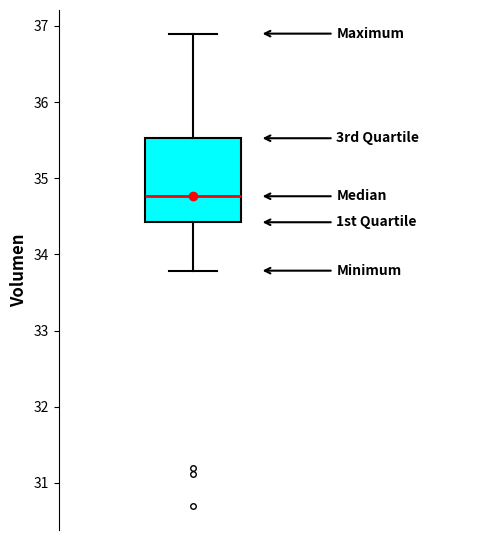

Transcribe this box plot: give where the median line is, the range the box spans, and where the two whiskers end, as read against the y-axis. The values are not printed on the chart, so give them approximately, as read against the axis.

median 34.8, box 34.4 to 35.5, whiskers 33.8 to 36.9